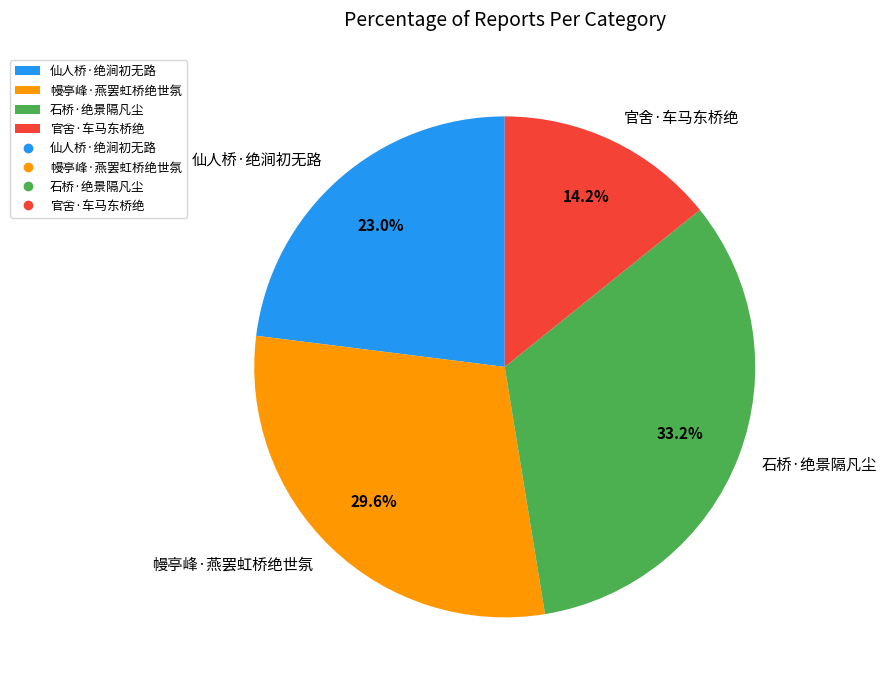

What percentage is the 石桥·绝景隔凡尘 slice, to the nearest percent?

33%